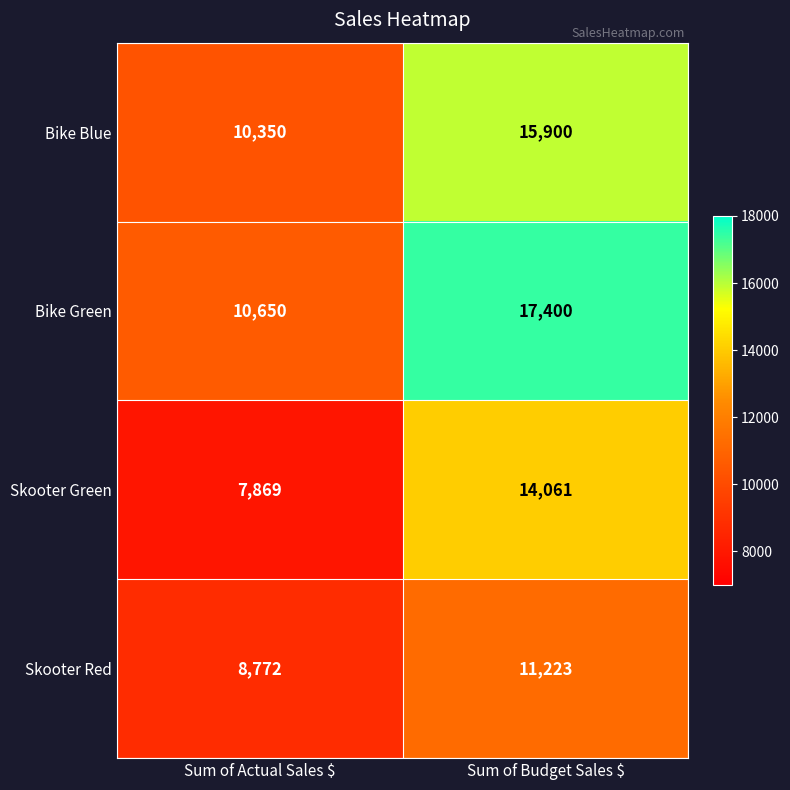

The value of Skooter Red at Sum of Actual Sales $ is 13644. True or false?

False